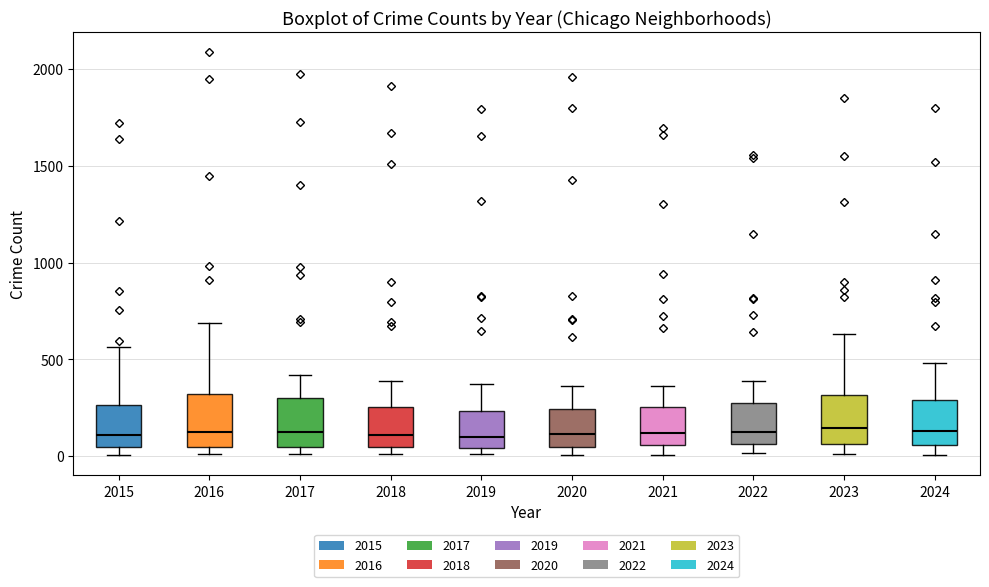

Where does the median line of the box at x = 2015 sit on the y-axis? The values are not printed on the chart, so give them approximately, as read against the axis.

100